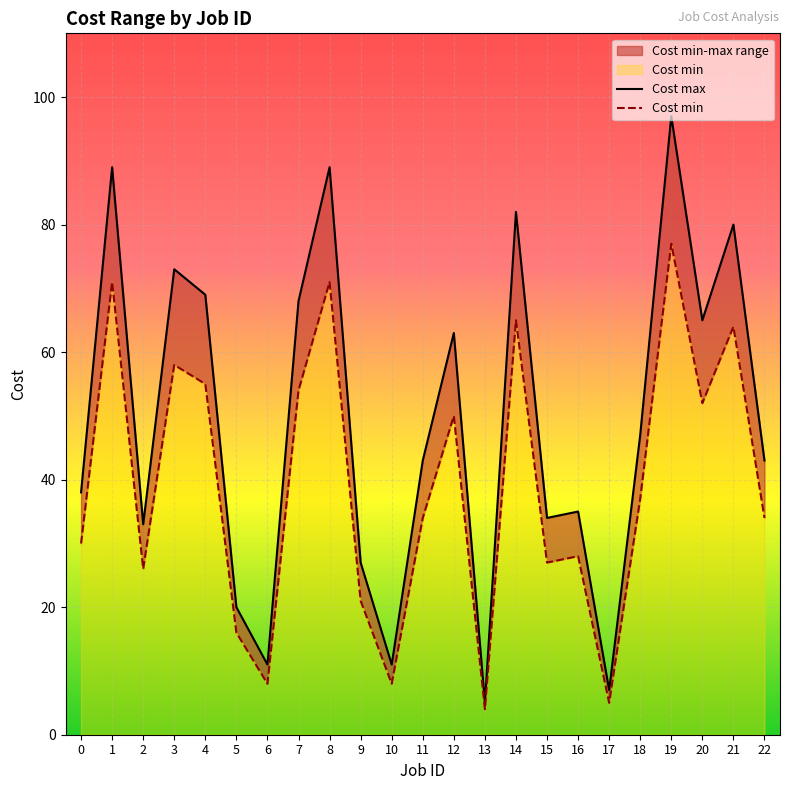

True or false: Cost min and Cost max cross at least once.

False